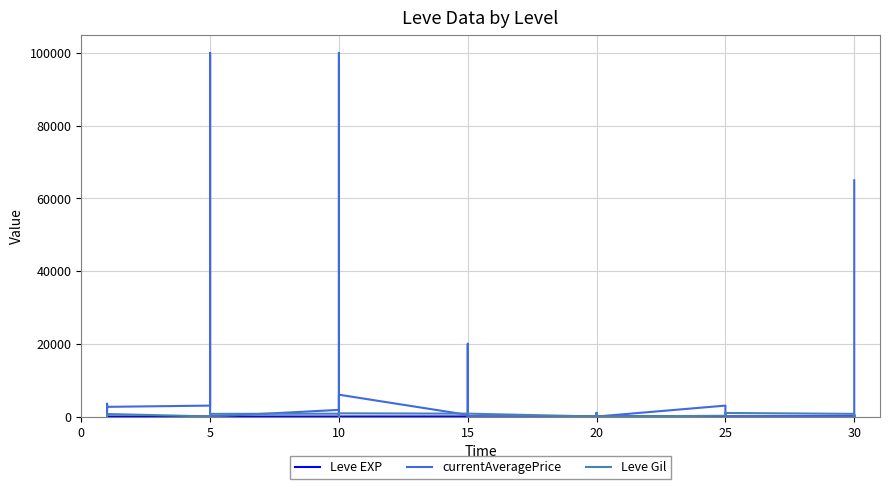

Which series has the largest total across all categories?

currentAveragePrice